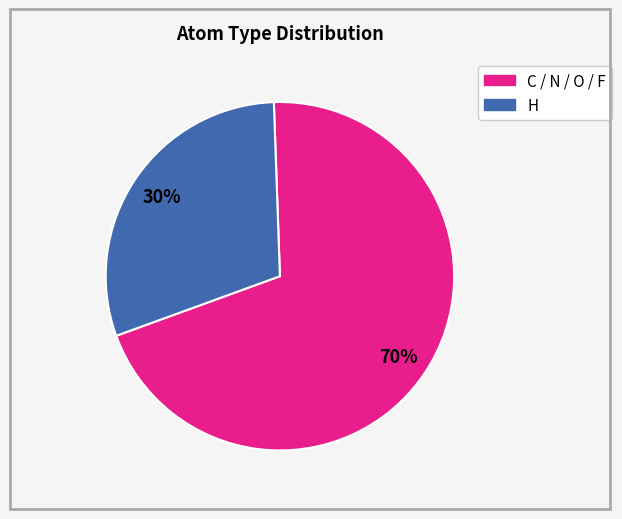

To the nearest percent, what is the difference between the largest and smallest slice percentages?

40%